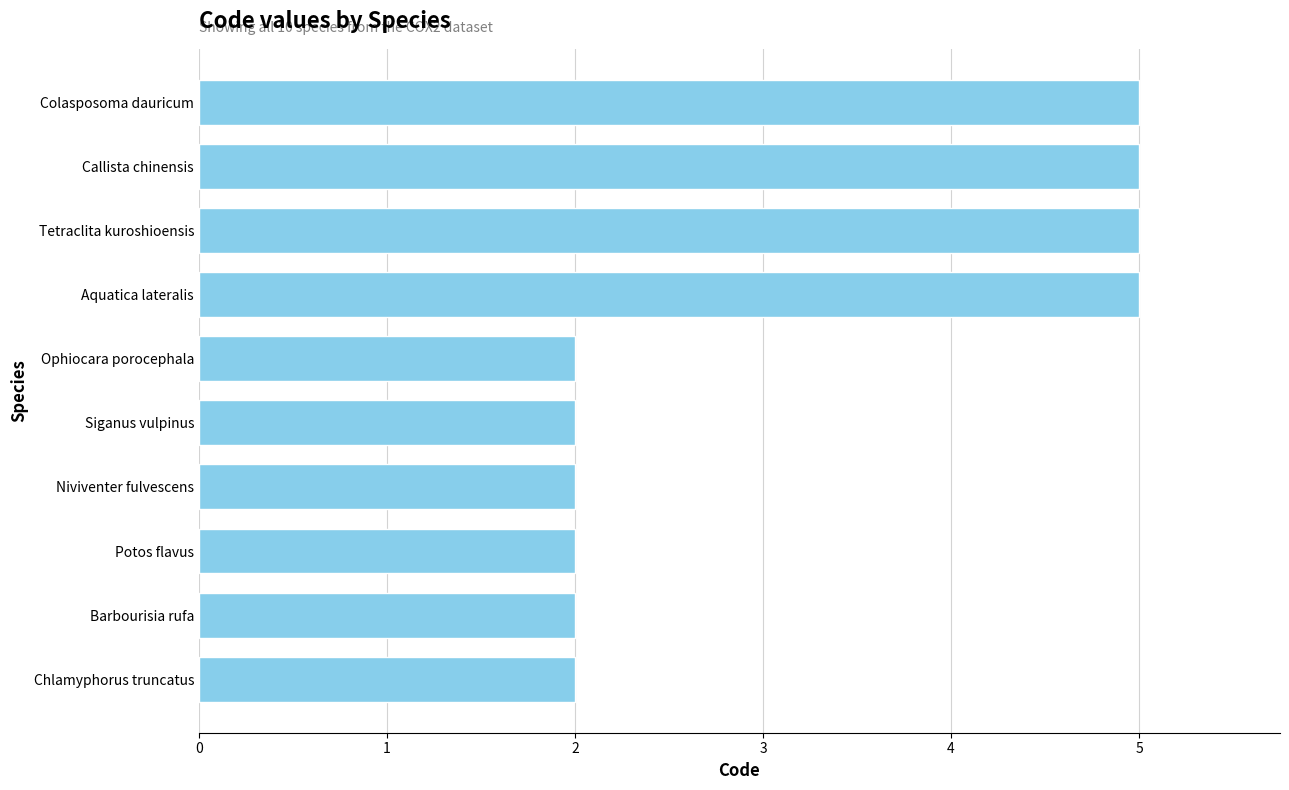

What is the smallest value displayed?

2